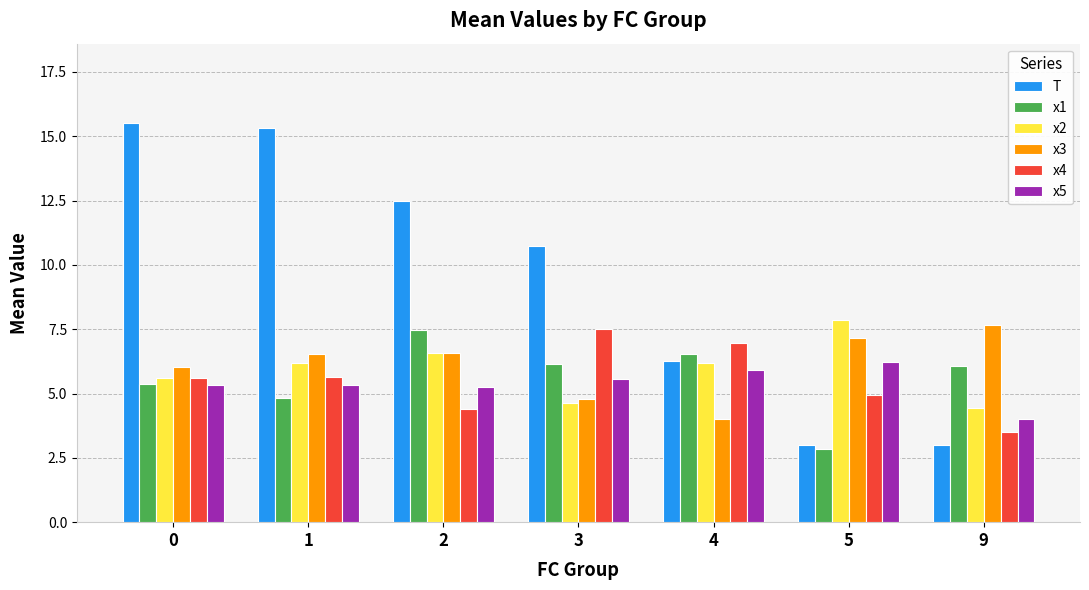

What is the difference between the highest and lowest values at 5?

5.0